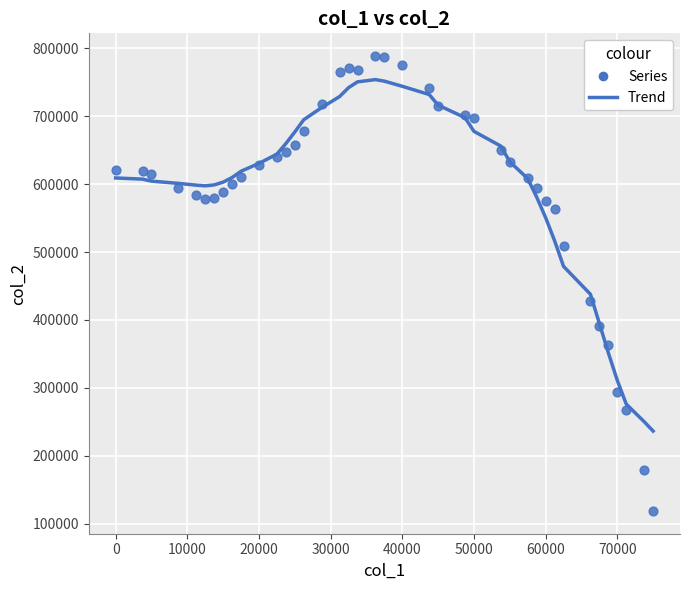

What Y value in the scatter plot is closest to 453654?

428266.2